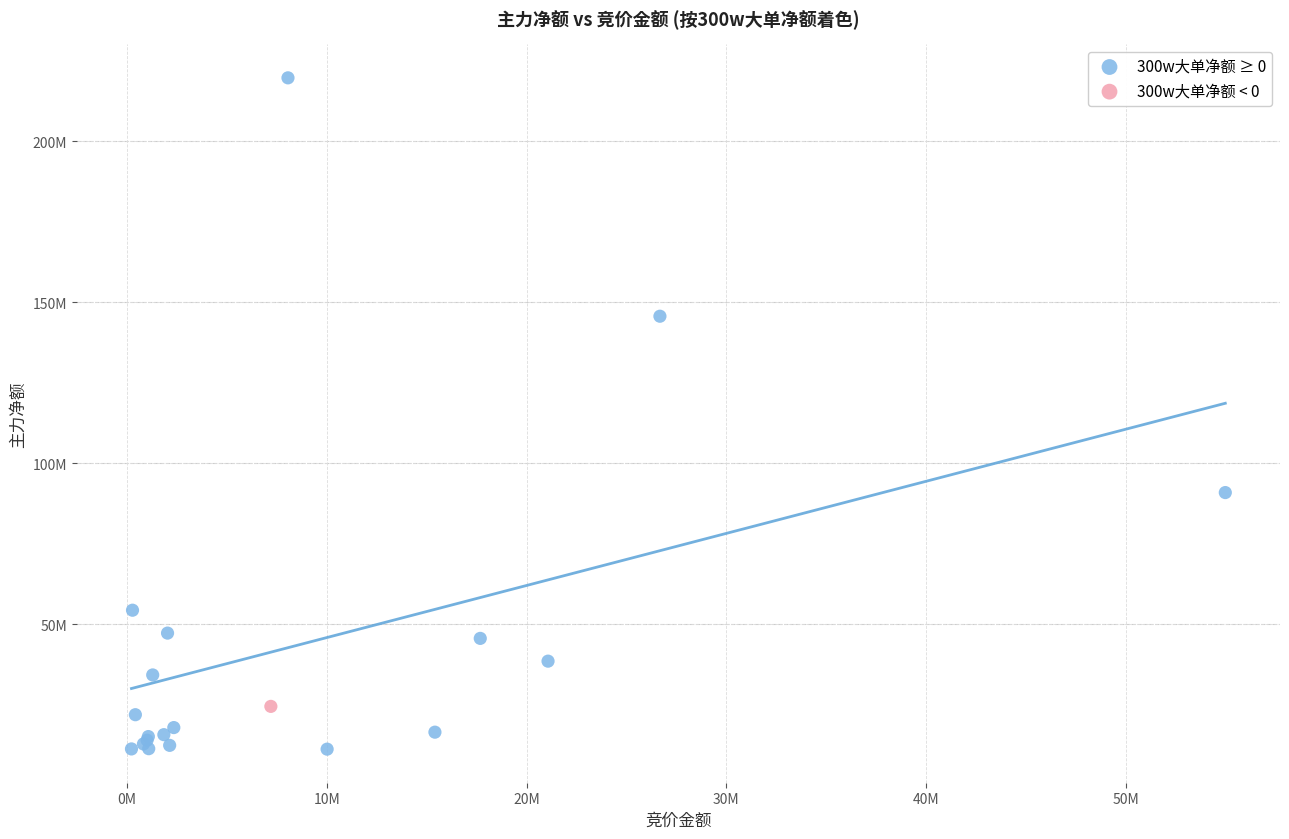

What are all the series names shown in the legend?

300w大单净额 ≥ 0, 300w大单净额 < 0